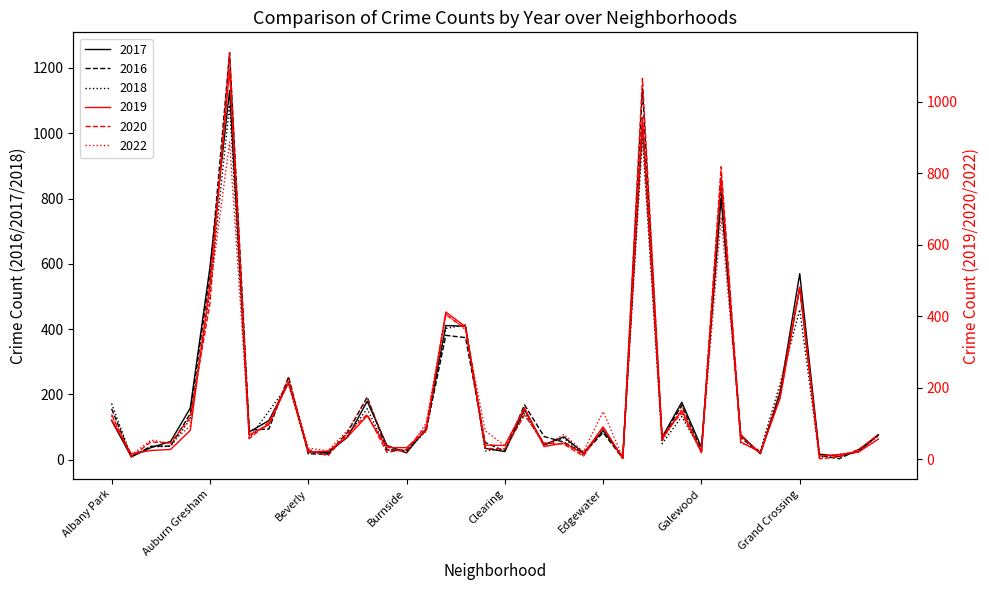

Which series has the largest total across all categories?

2016